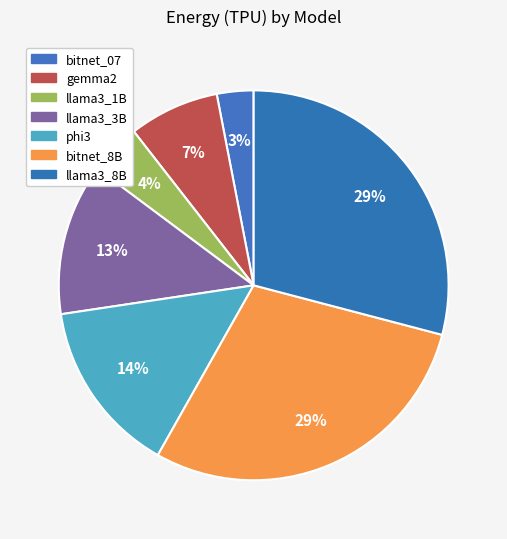

Does phi3 account for over 50% of the chart?

No